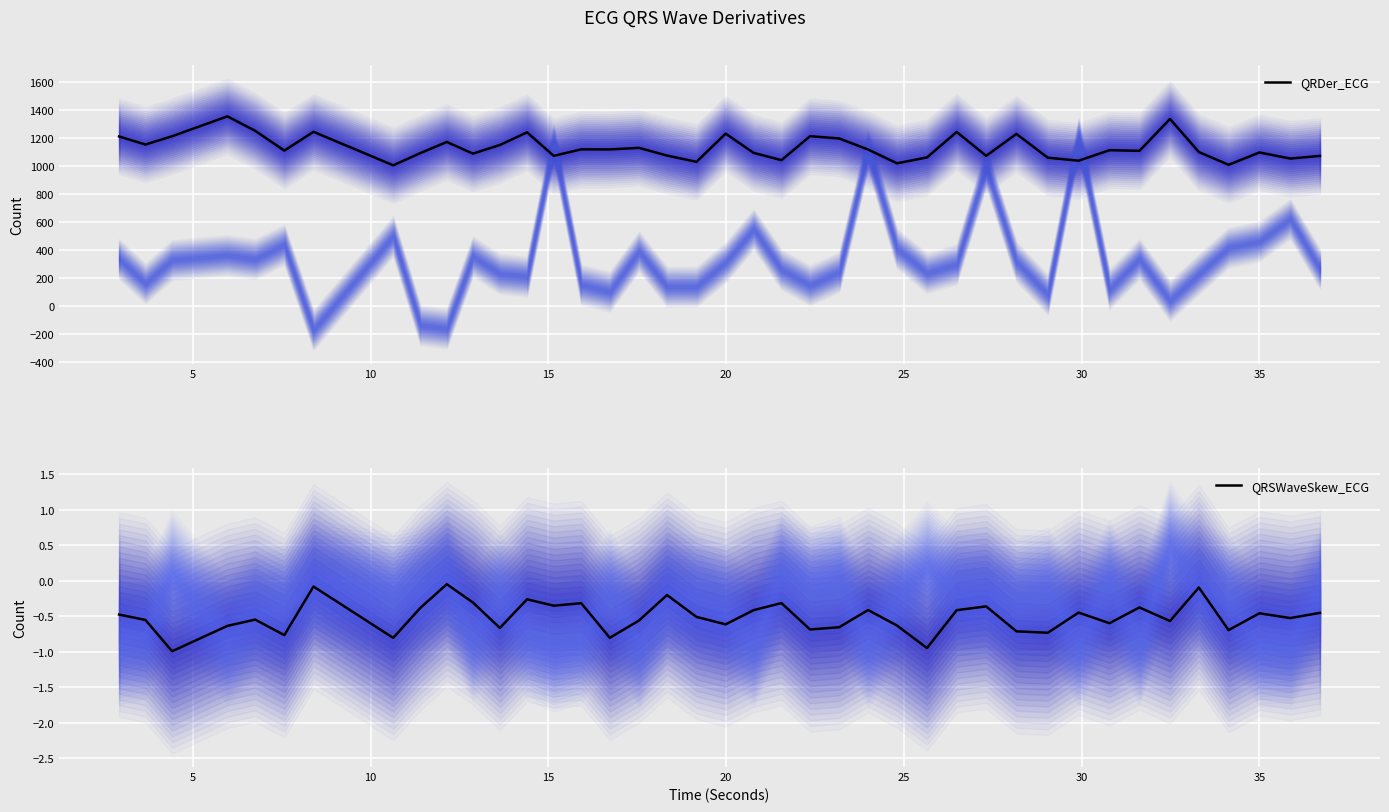

What is the minimum value for QRDer_ECG?

1005.7